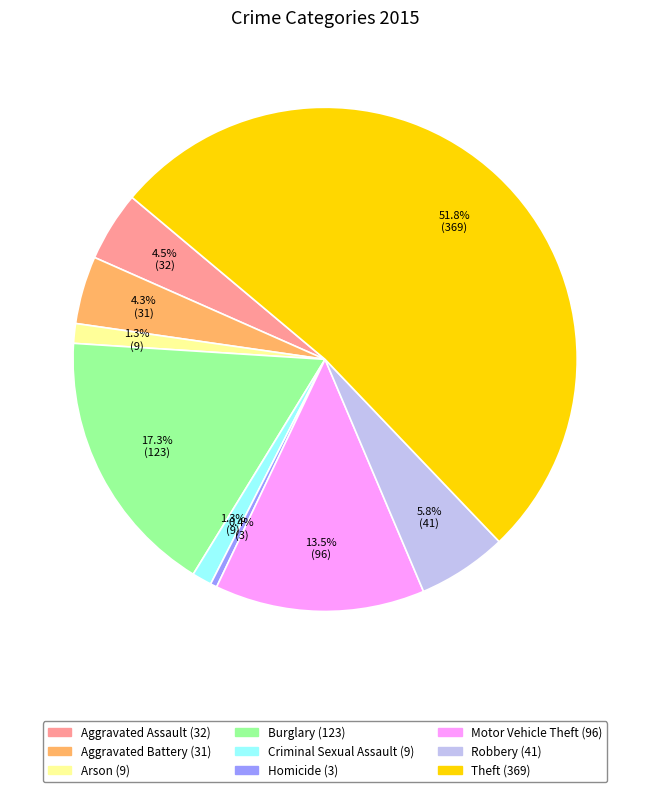

Between Criminal Sexual Assault and Robbery, which is larger?

Robbery